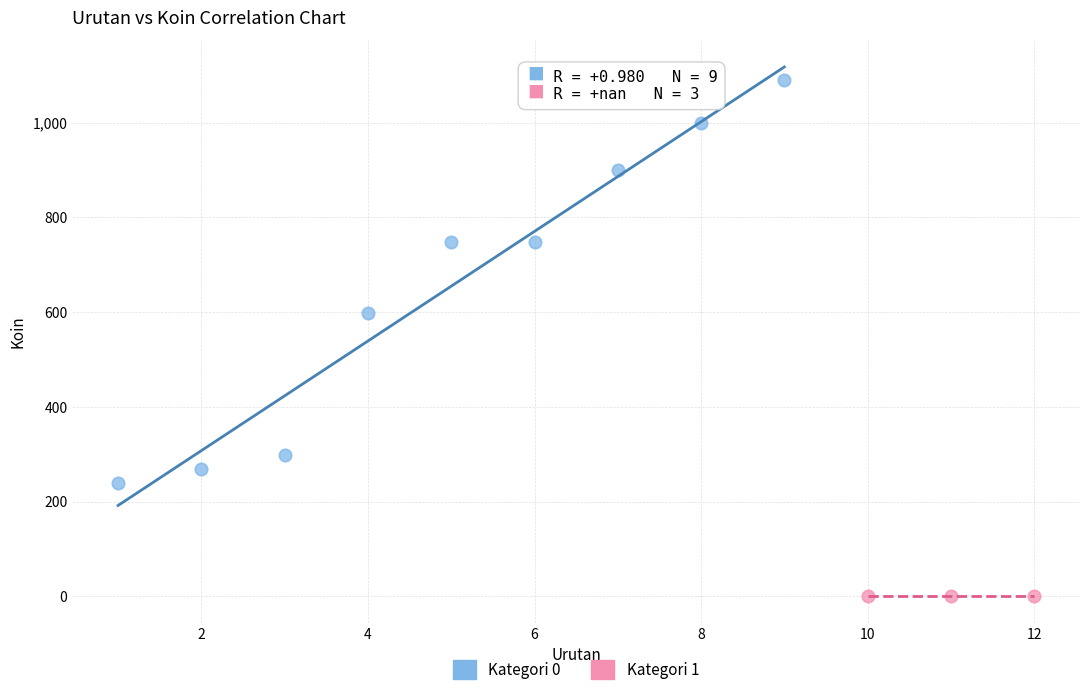

Which series reaches the minimum Y coordinate?

Kategori 1